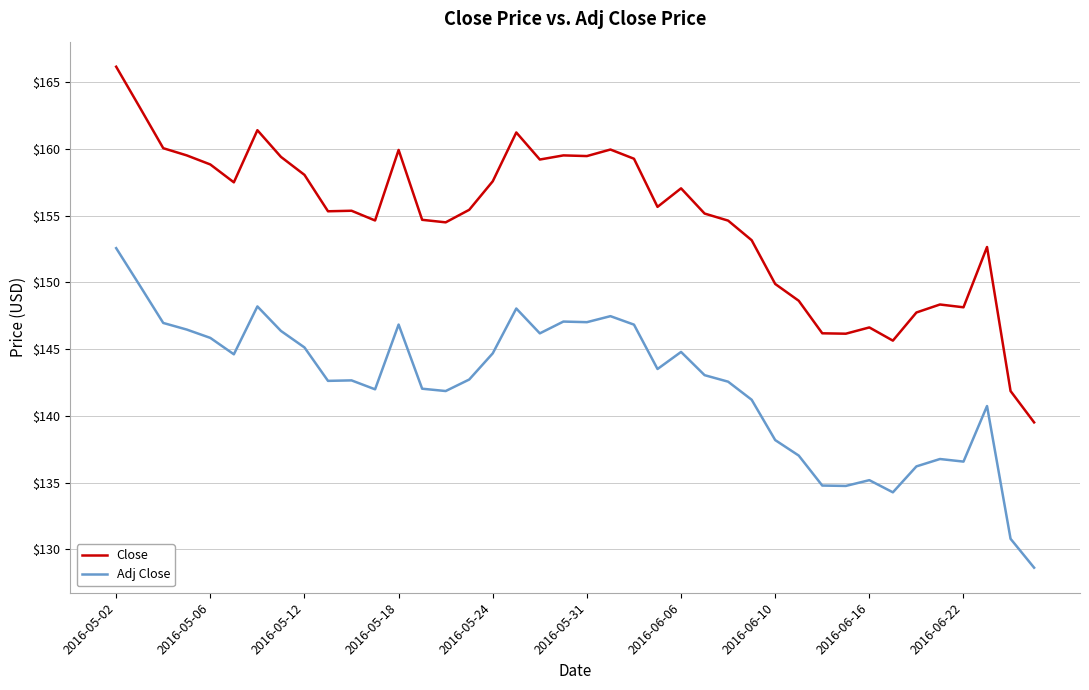

What is the lowest value of the Adj Close series?

128.6